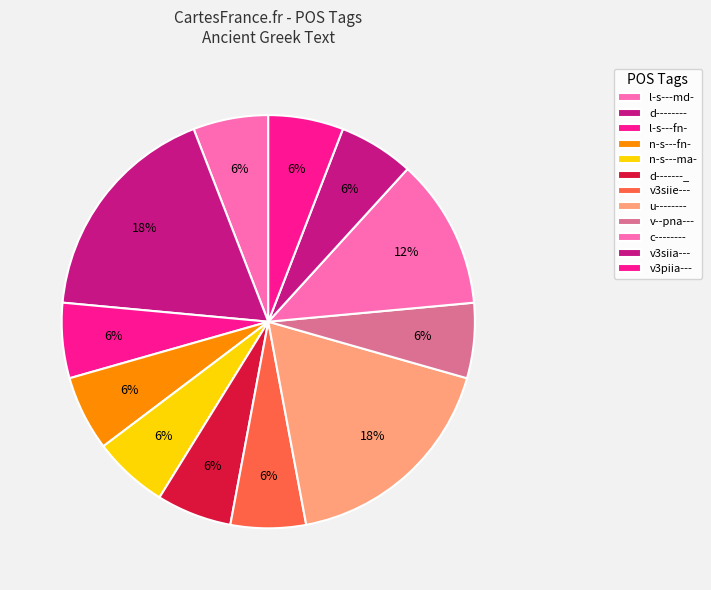

To the nearest percent, what is the difference between the v3siie--- and c-------- slice percentages?

6%